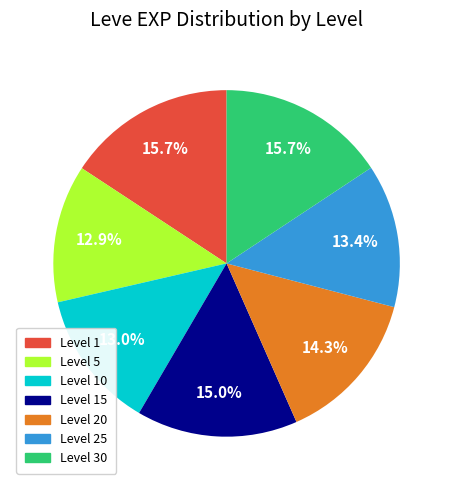

Which has a higher value, Level 10 or Level 1?

Level 1